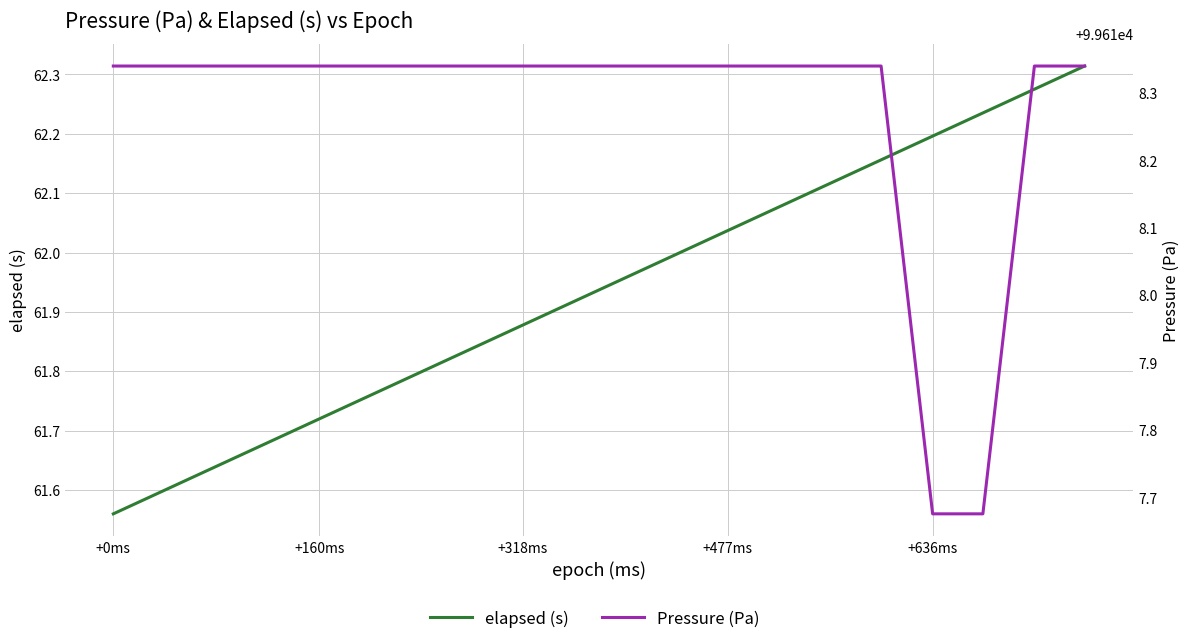

How many Pressure (Pa) values are between 99618 and 99619?

18